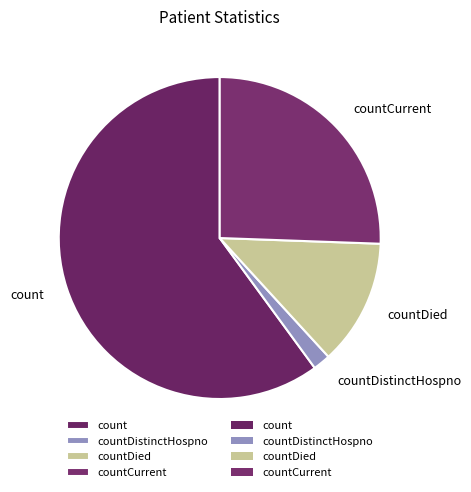

Is the sum of countDied and countCurrent greater than half?

No